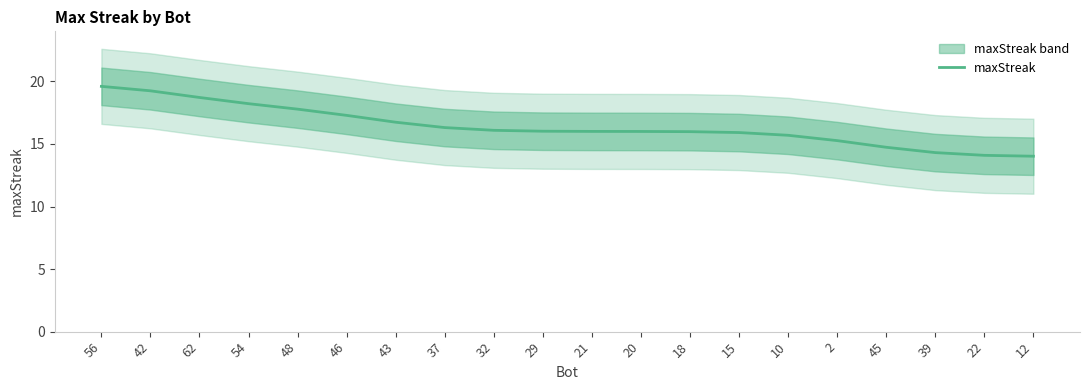

Approximately how many times larger is the value at 37 compared to 62?

0.9